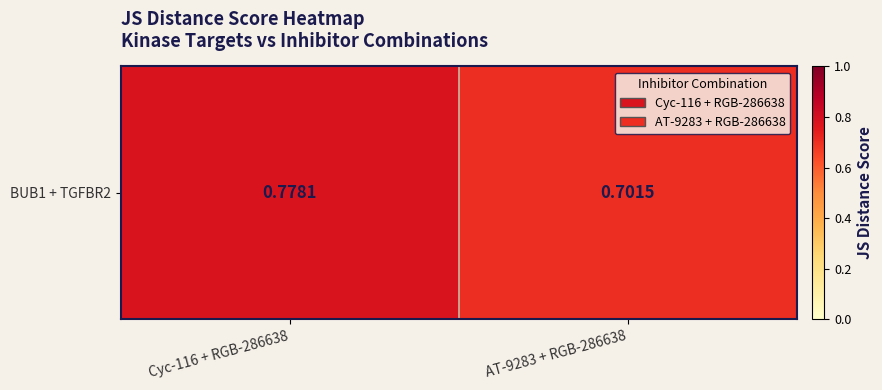

Reading right to left, transcribe all the data shown in this chart.

0.7	0.8